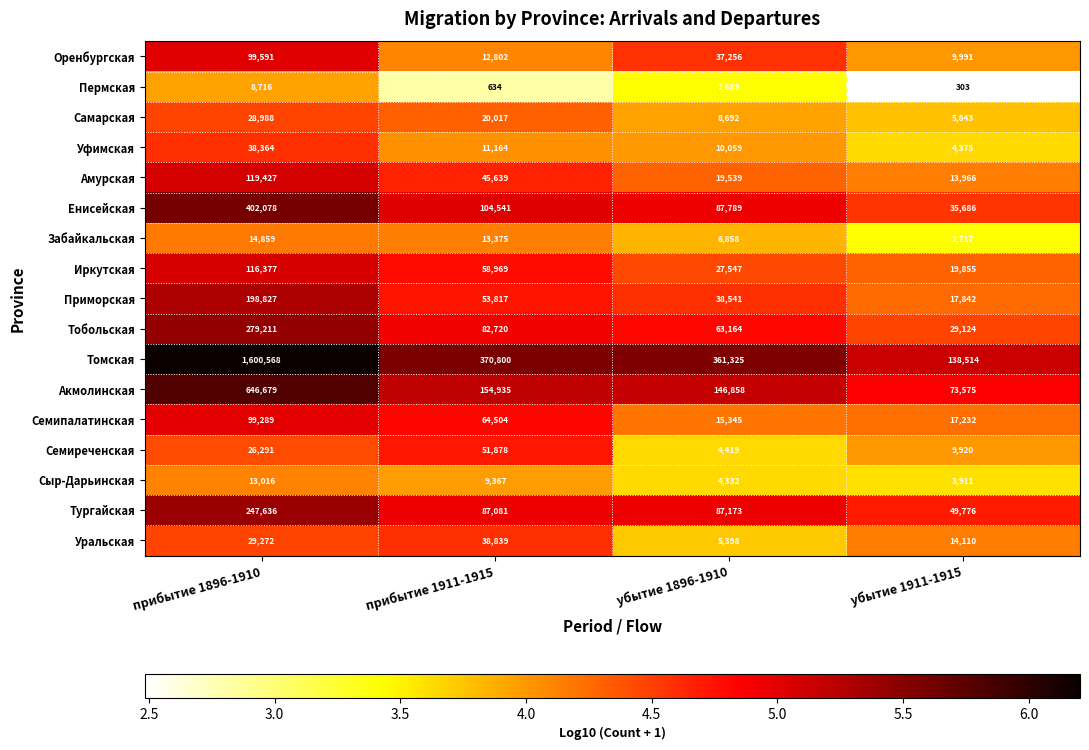

Count the number of data series in this chart.

17